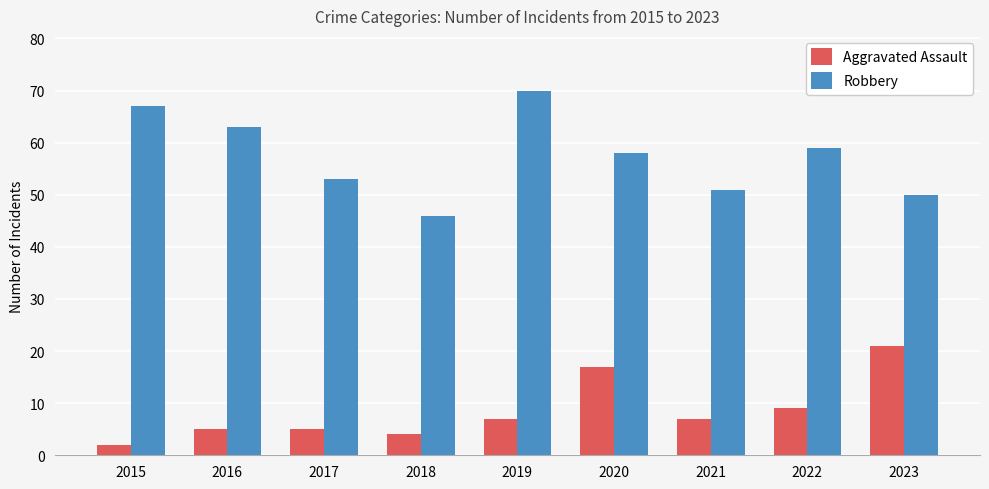

How many bars are there in each group?

2